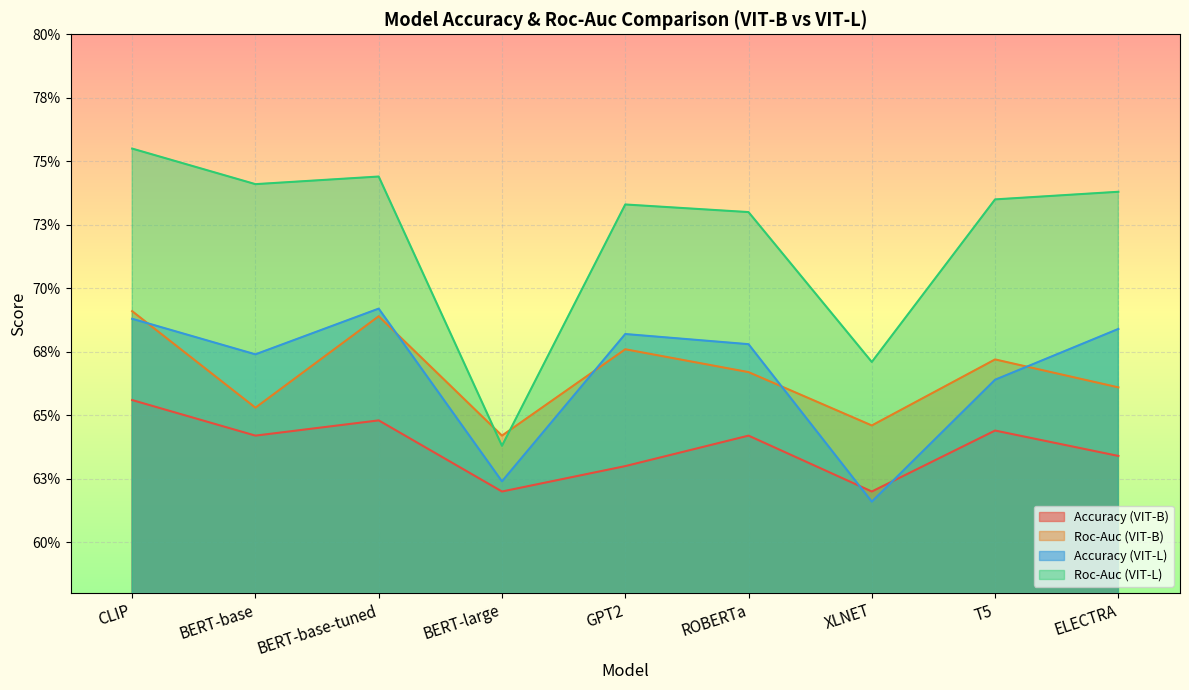

What is the label of the 3rd point from the right?

XLNET